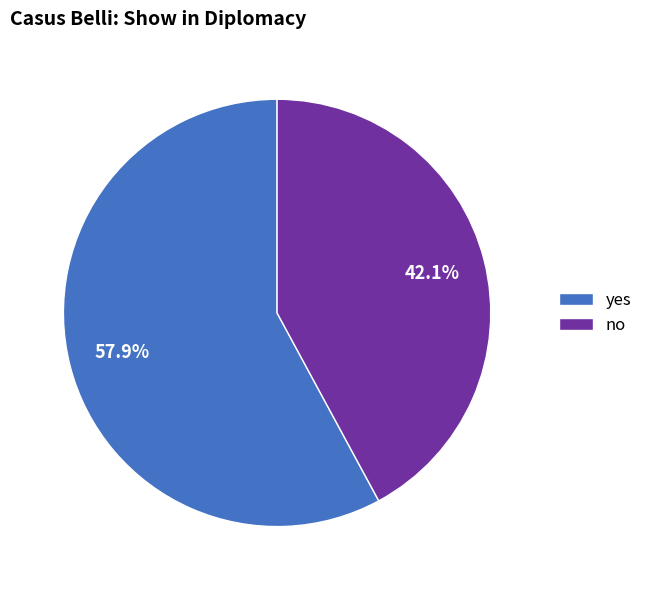

How many slices are in this pie chart?

2